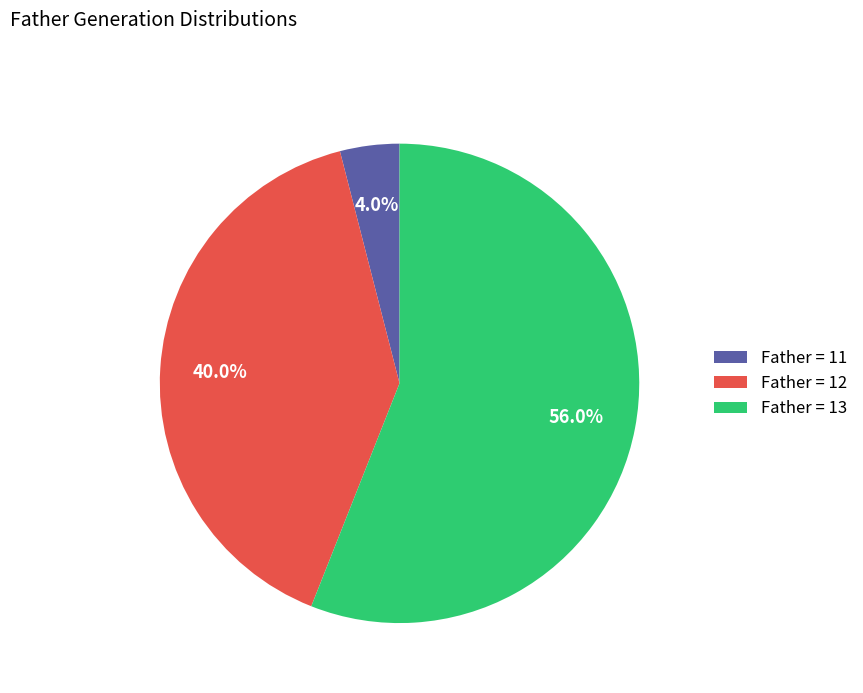

How many slices are in this pie chart?

3